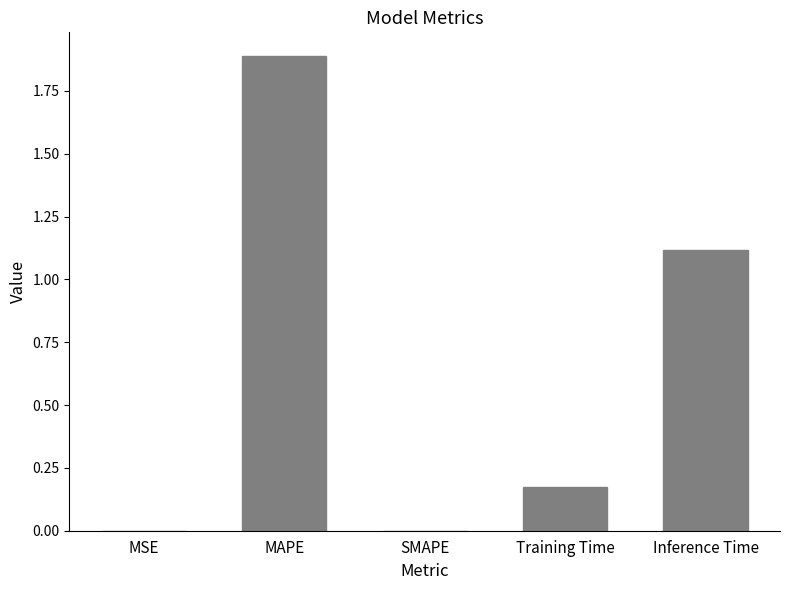

What is the sum of all values?

3.2